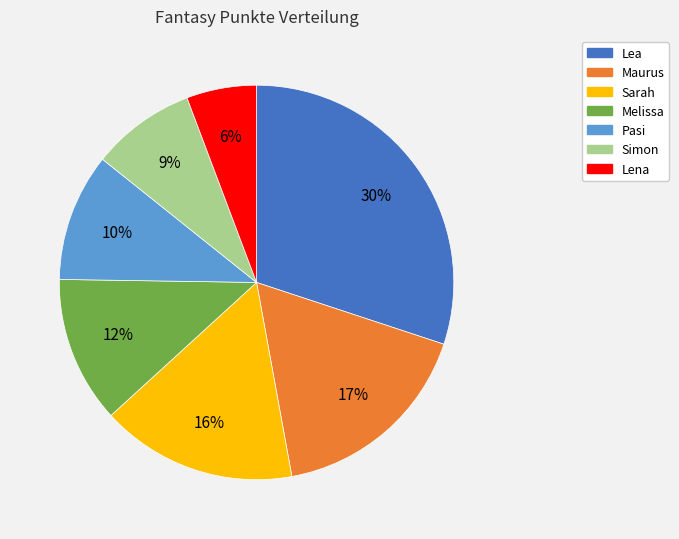

Is Lea the majority of the pie?

No